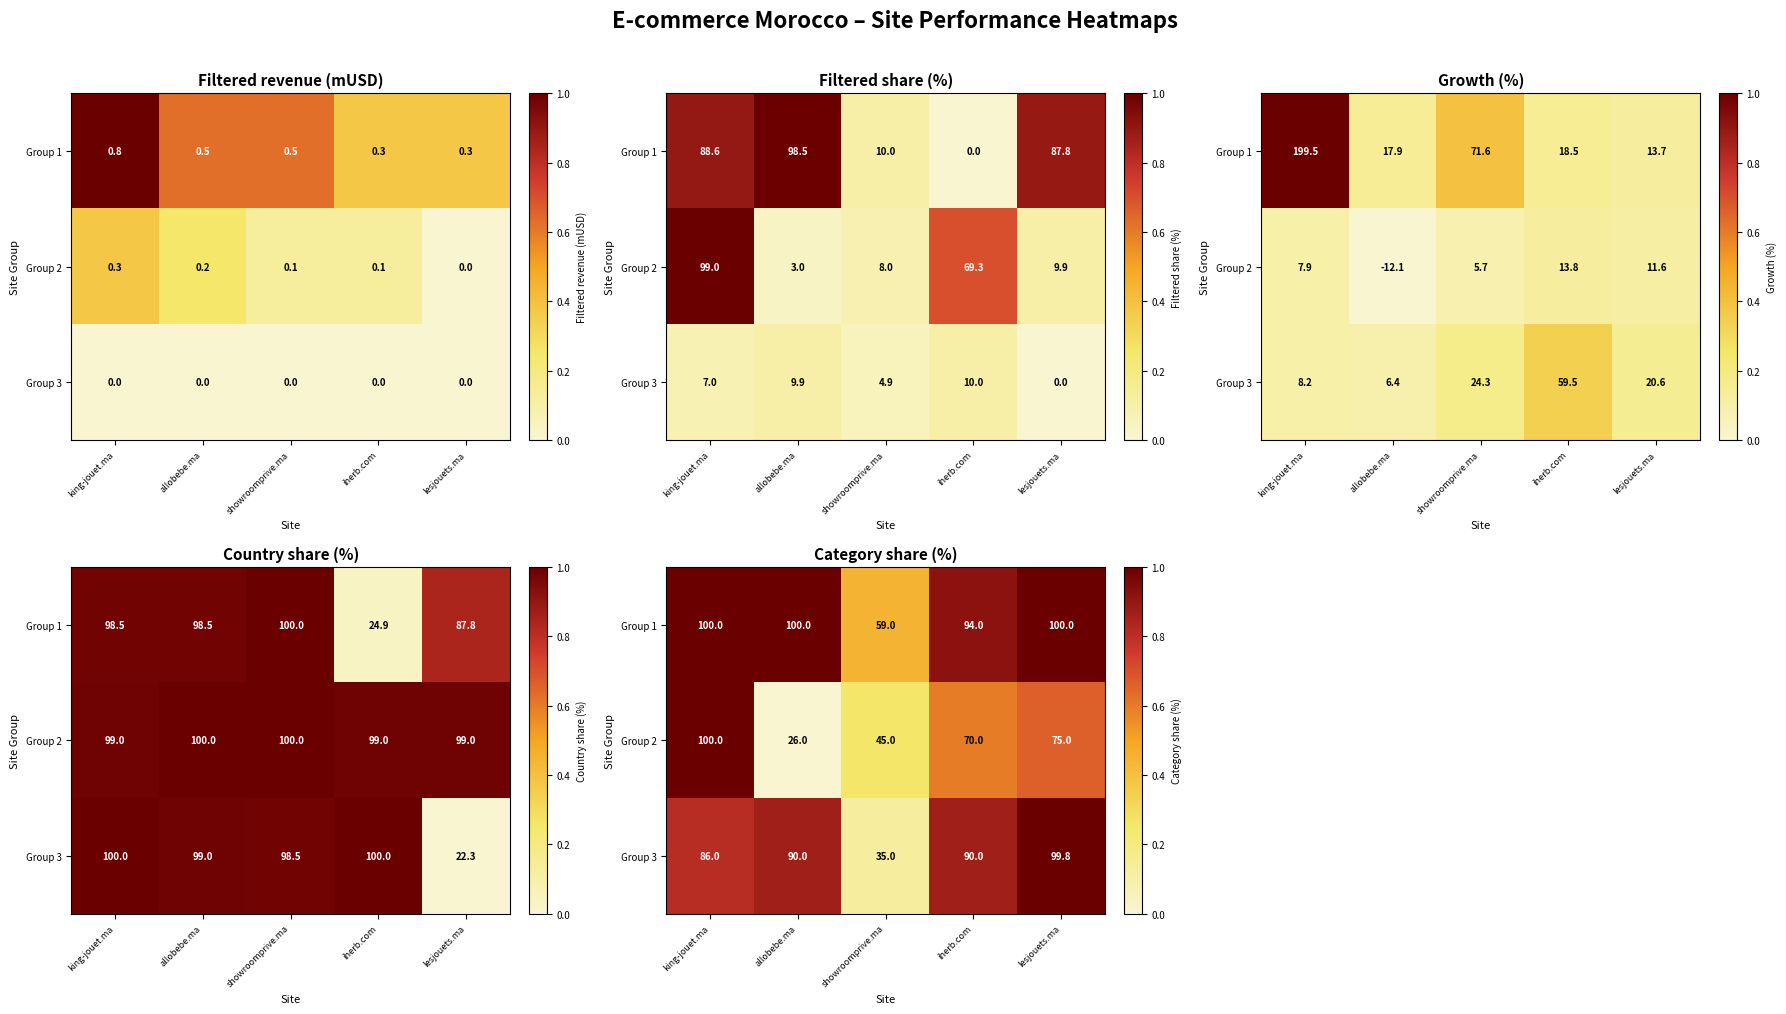

List the series in order of their peak value, lowest first.

Group 3, Group 1, Group 2